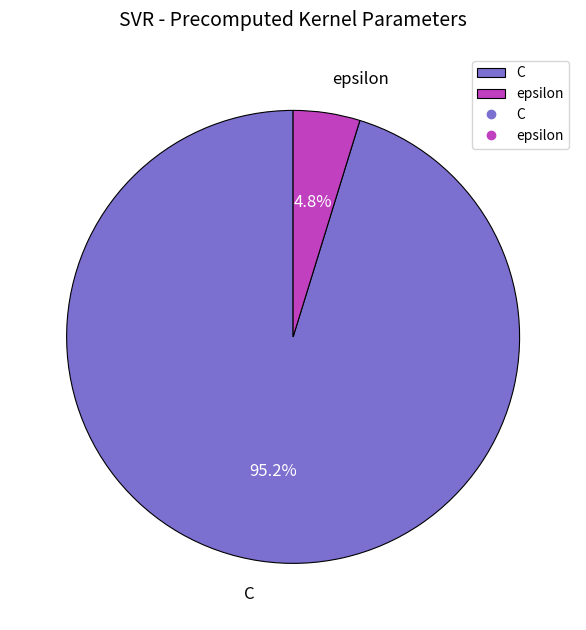

Combined, what portion of the pie is C and epsilon?

100.0%